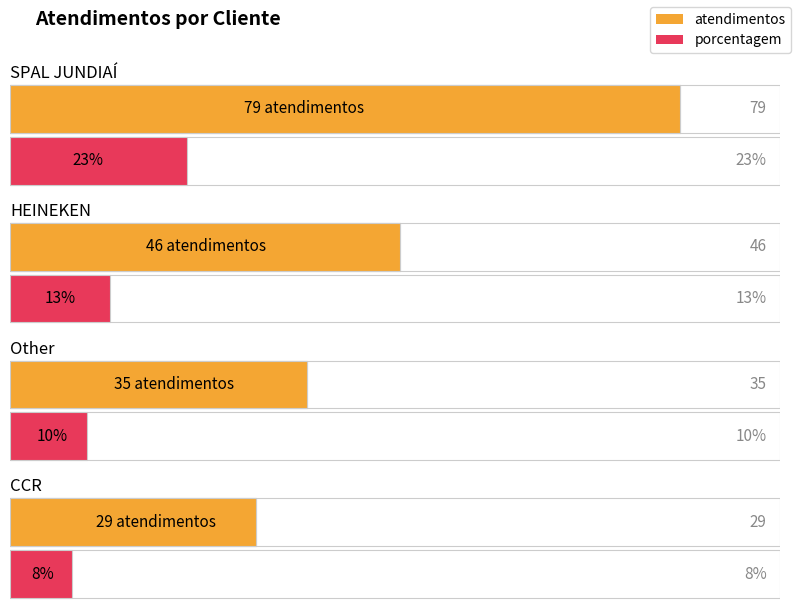

At which label does porcentagem reach its minimum?

CCR